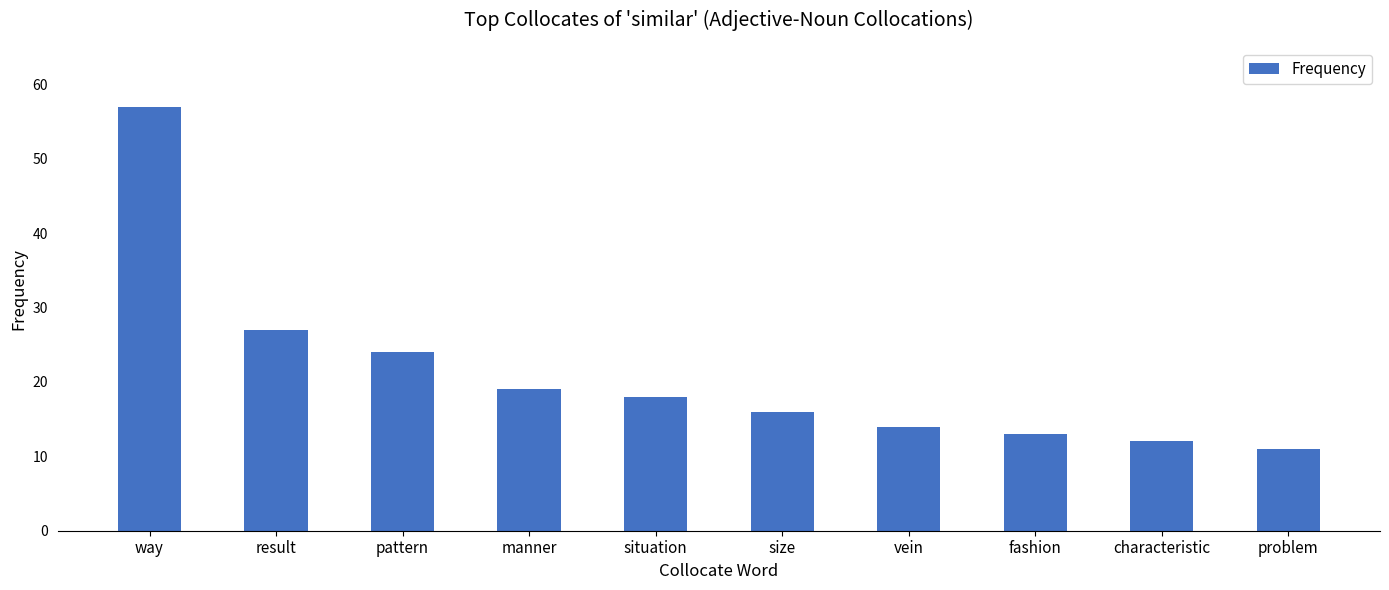

Reading left to right, transcribe all the data shown in this chart.

57	27	24	19	18	16	14	13	12	11